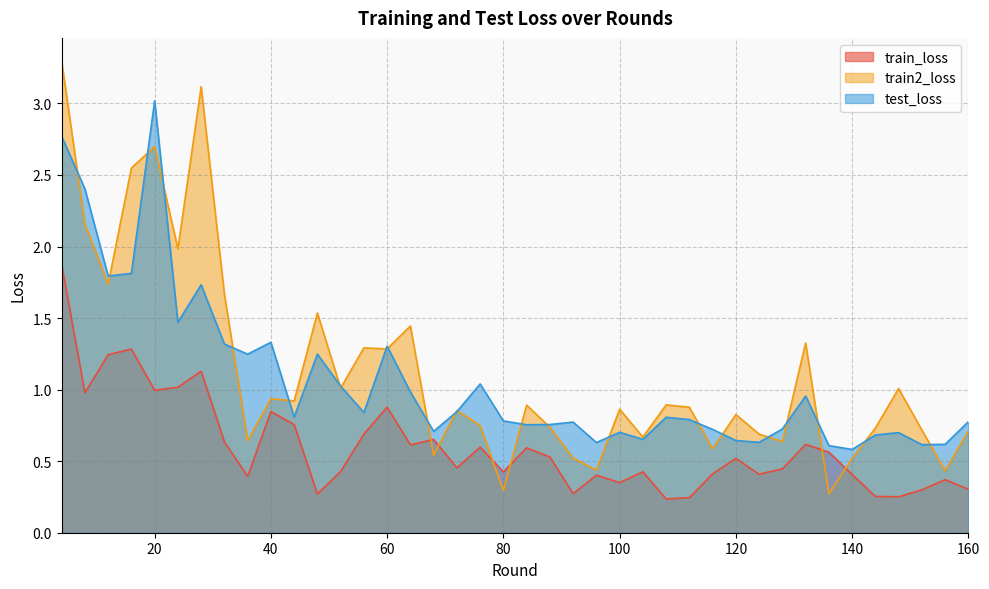

True or false: train2_loss and test_loss intersect in this chart.

True